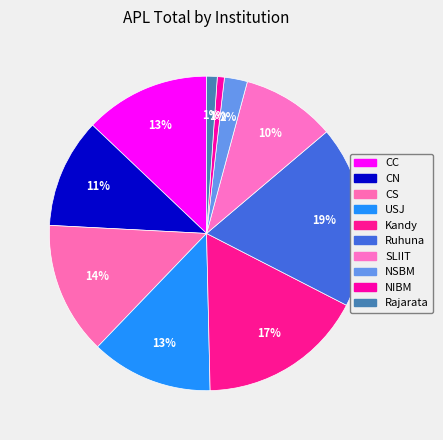

Count the number of slices in the pie.

10